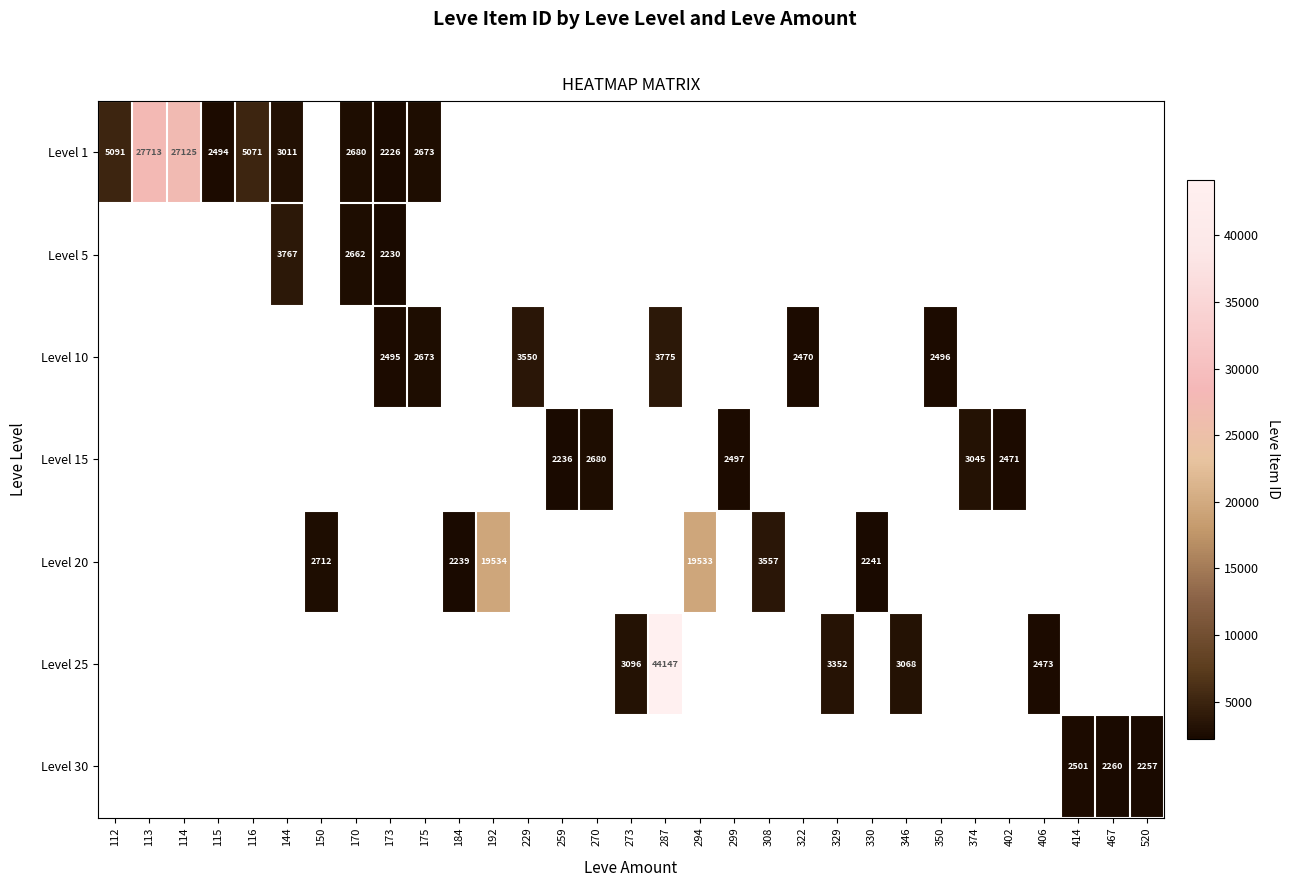

At how many categories does at least one series exceed 38841?

1